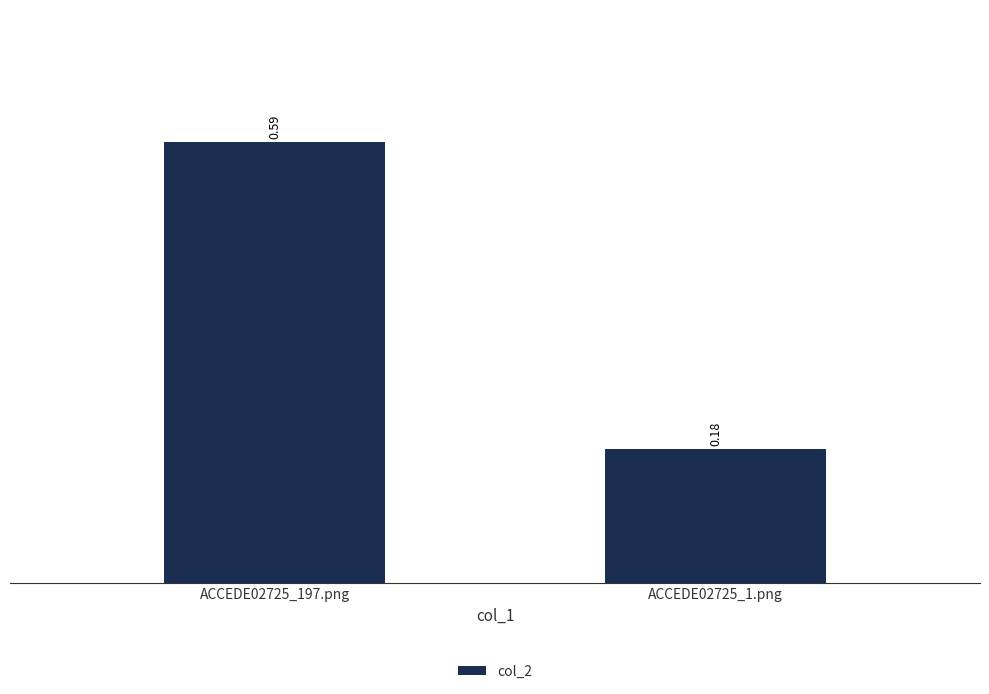

What is the change in value from ACCEDE02725_197.png to ACCEDE02725_1.png?

-0.4